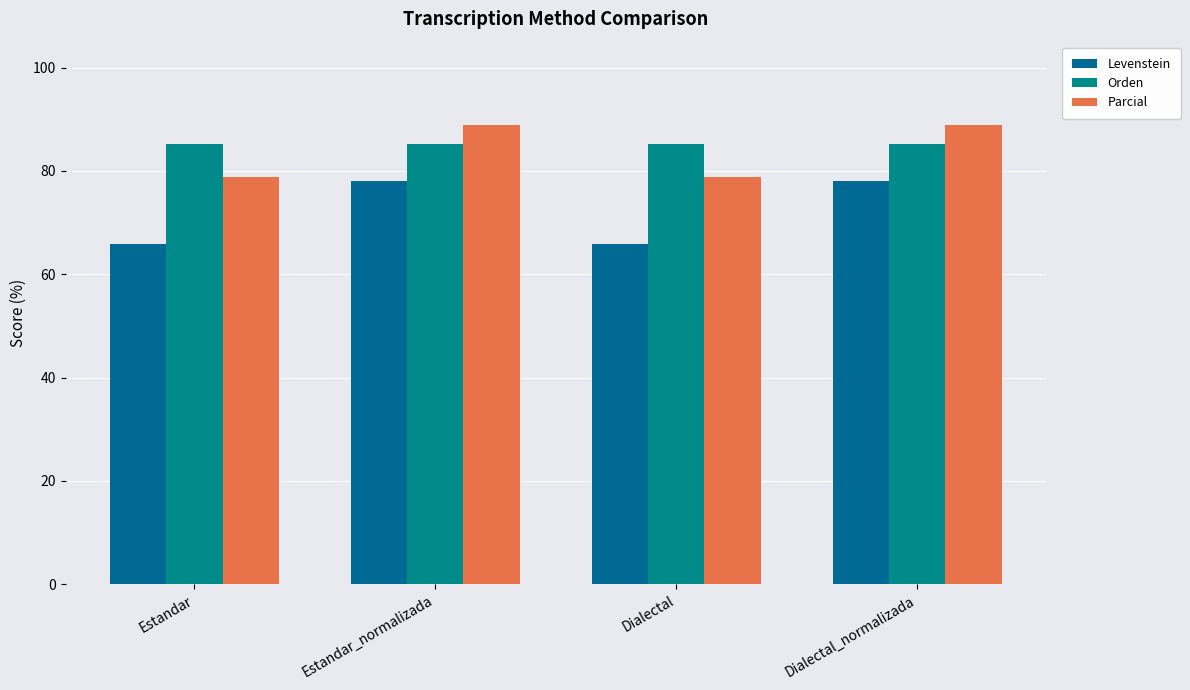

What is the label of the 3rd bar from the left?

Dialectal